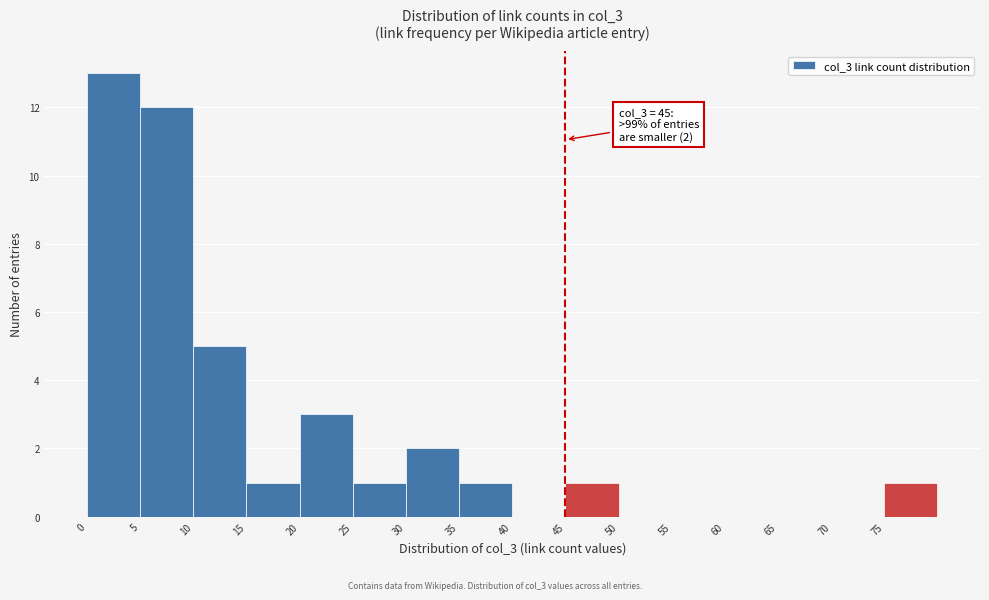

Which range on the x-axis has the tallest bar?

0 to 5